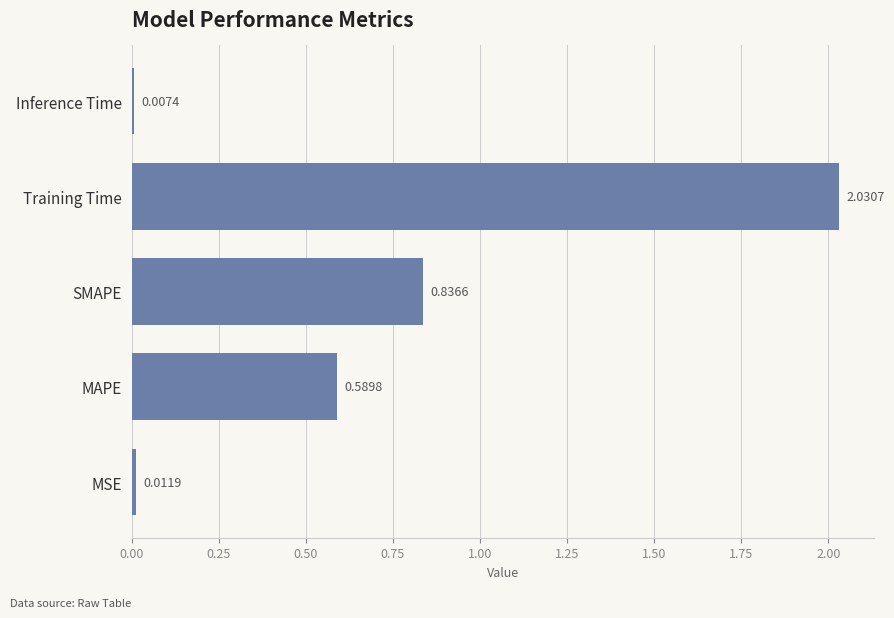

List the labels in order of value, smallest first.

Inference Time, MSE, MAPE, SMAPE, Training Time